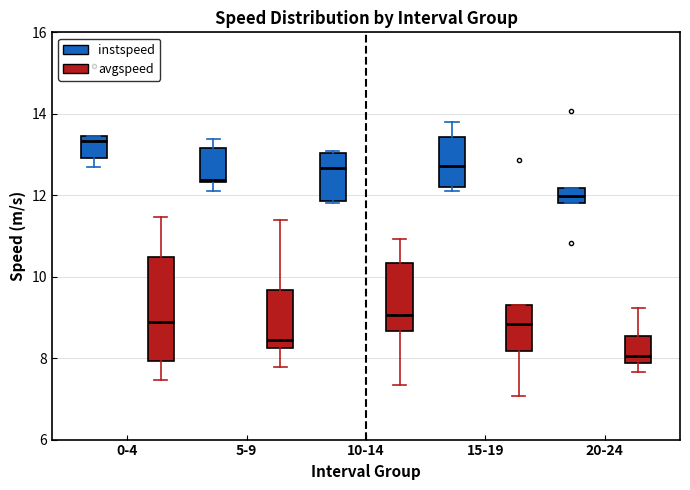

Comparing the boxes themselves (not the whiskers), which one is the tallest?

0-4 (avgspeed)